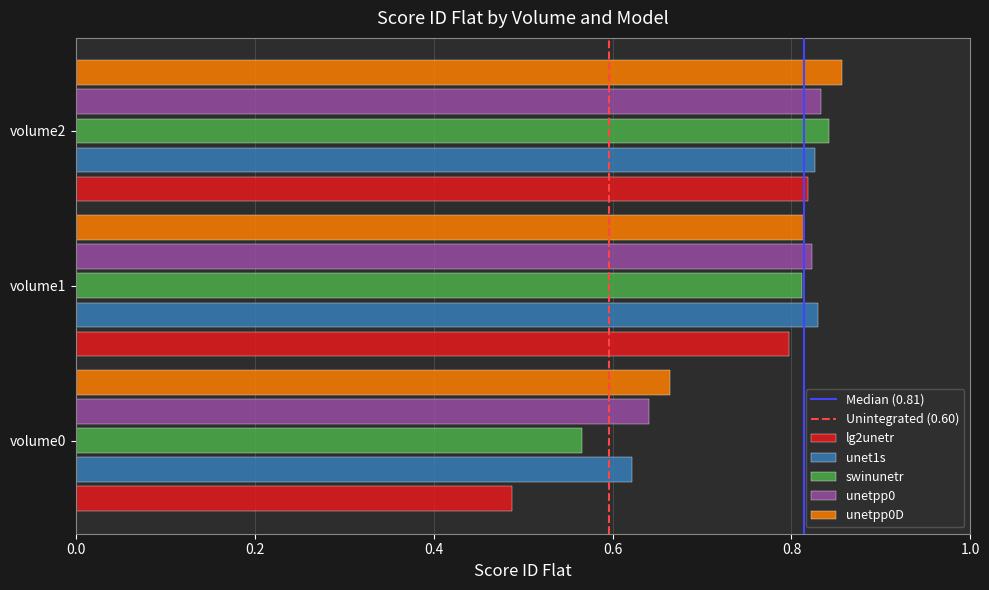

List the labels in order of lg2unetr value, smallest first.

volume0, volume1, volume2